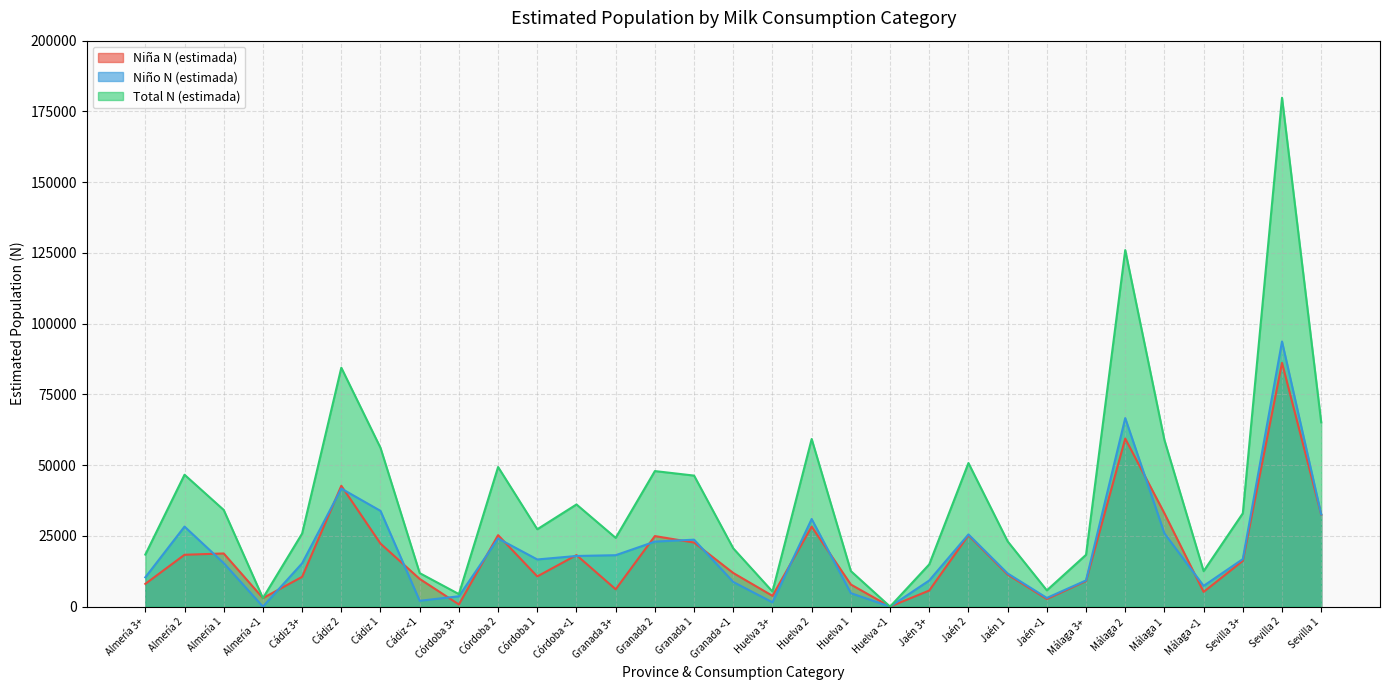

True or false: Total N (estimada) and Niña N (estimada) cross at least once.

False